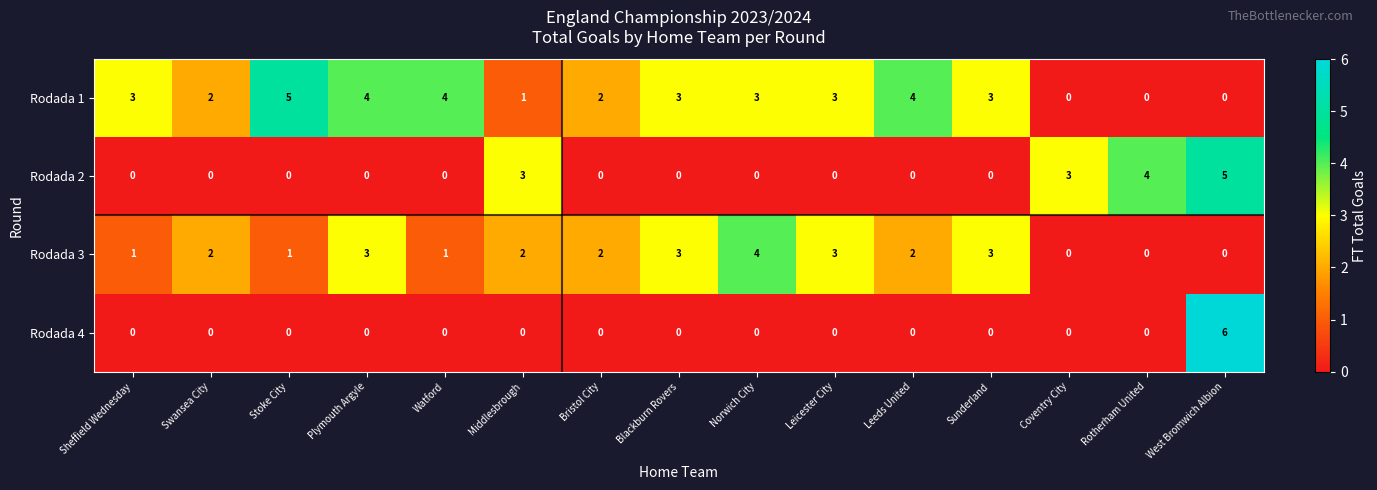

Count the Rodada 3 values in the range 1 to 3.

11